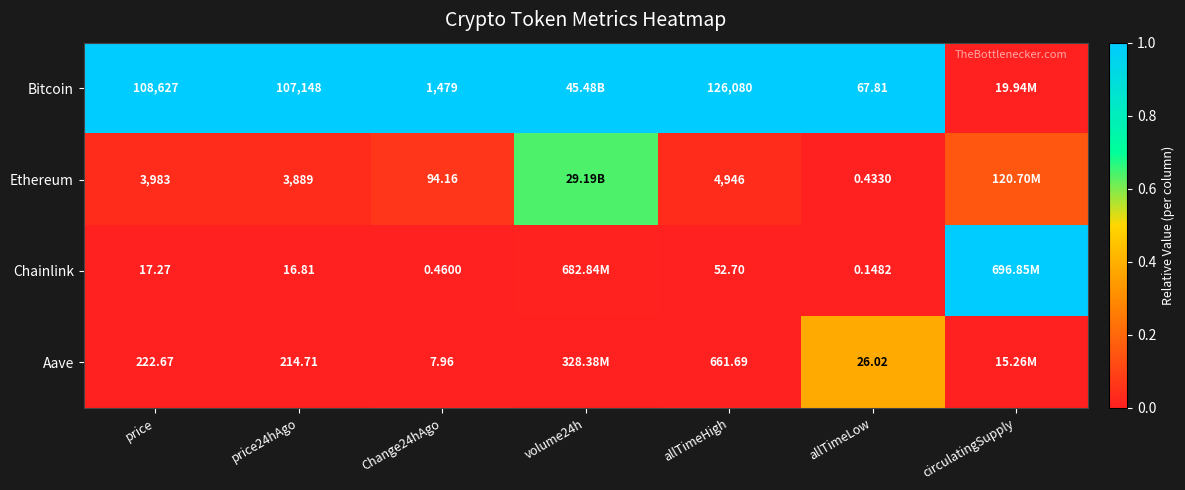

What is the total value across all series at Change24hAgo?

1581.6